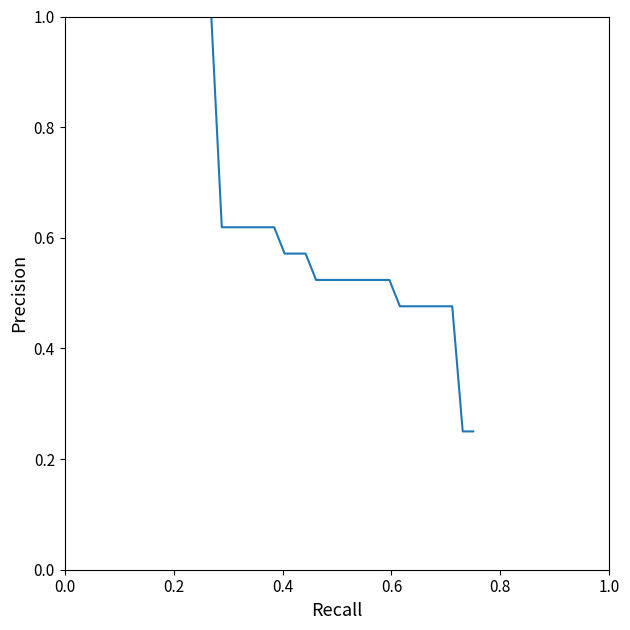

What is the maximum value shown in the chart?

1.0